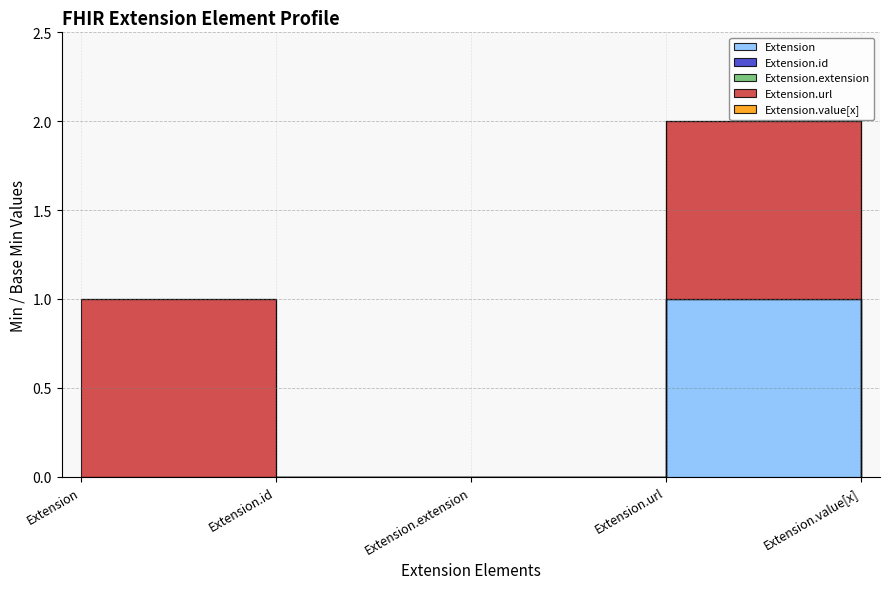

Which series changed the most between Extension and Extension.extension?

Extension.url